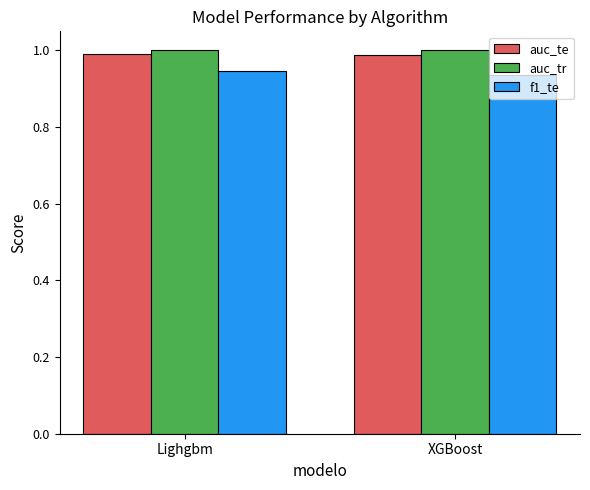

What are all the series names shown in the legend?

auc_te, auc_tr, f1_te